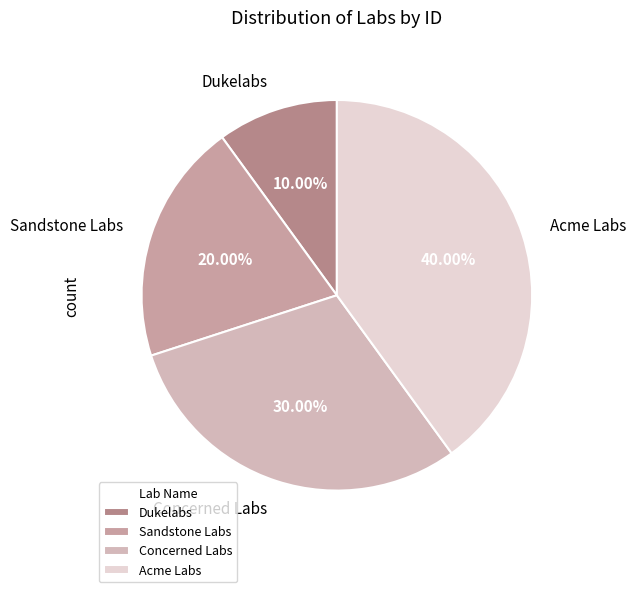

The Sandstone Labs slice represents 13% of the pie. True or false?

False